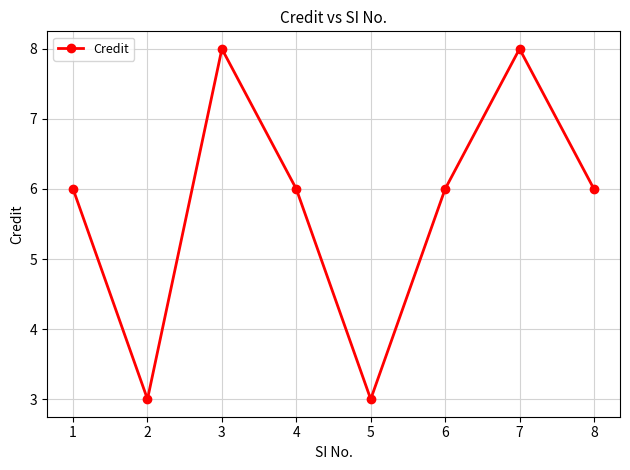

The value at 1 is 3. True or false?

False